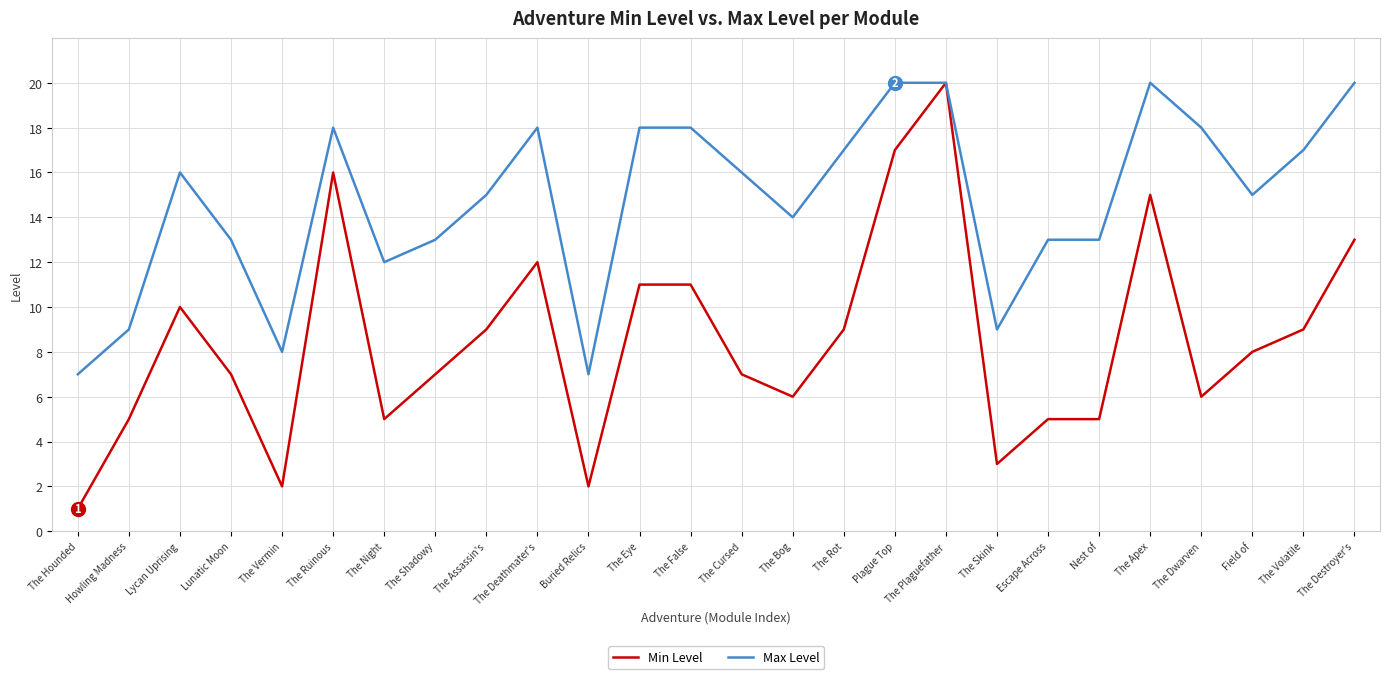

What is the lowest value of the Min Level series?

1